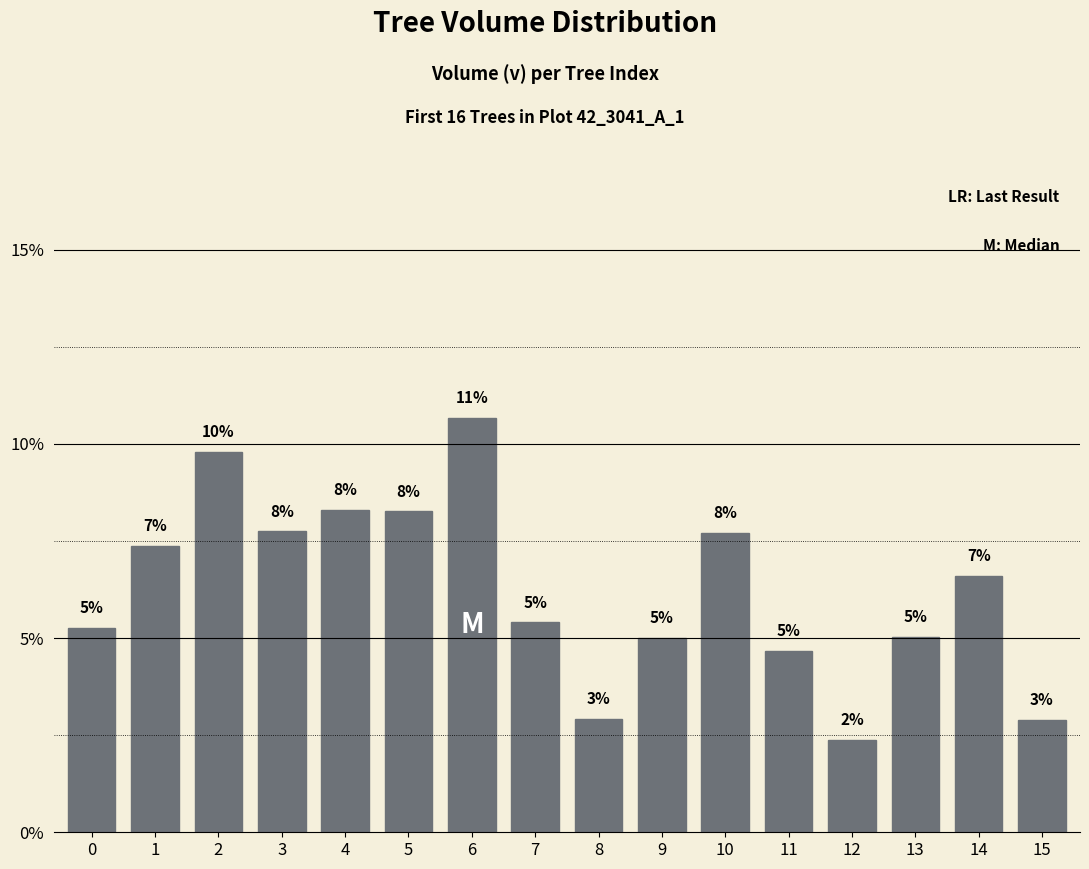

Reading left to right, what are all the values shown in this chart?

0=5.3	1=7.4	2=9.8	3=7.7	4=8.3	5=8.3	6=10.7	7=5.4	8=2.9	9=5.0	10=7.7	11=4.7	12=2.4	13=5.0	14=6.6	15=2.9